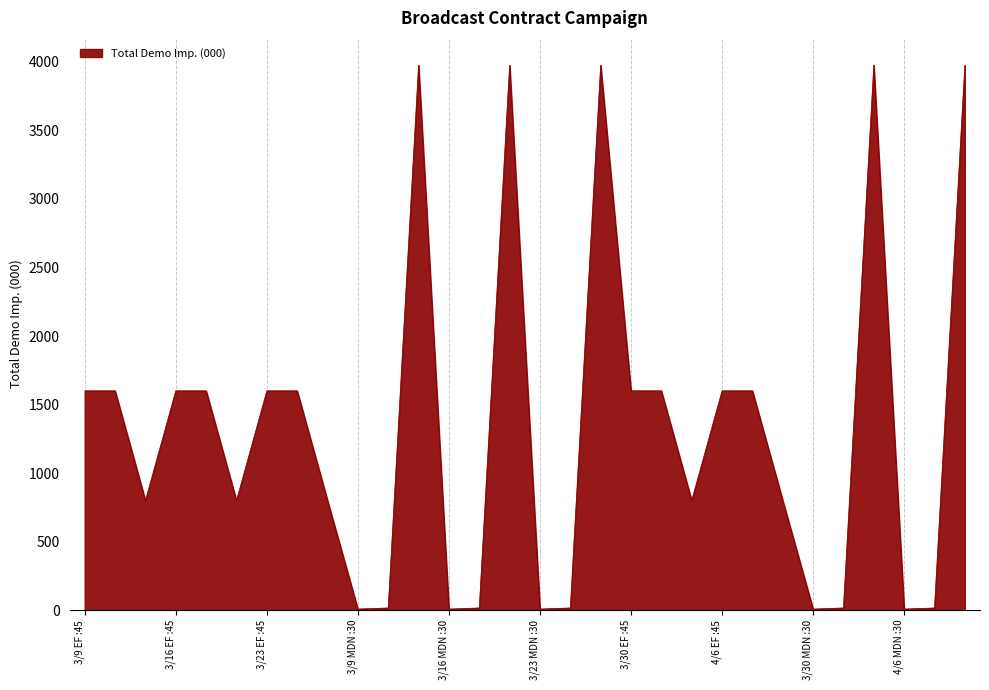

What is the greatest value displayed?

3976